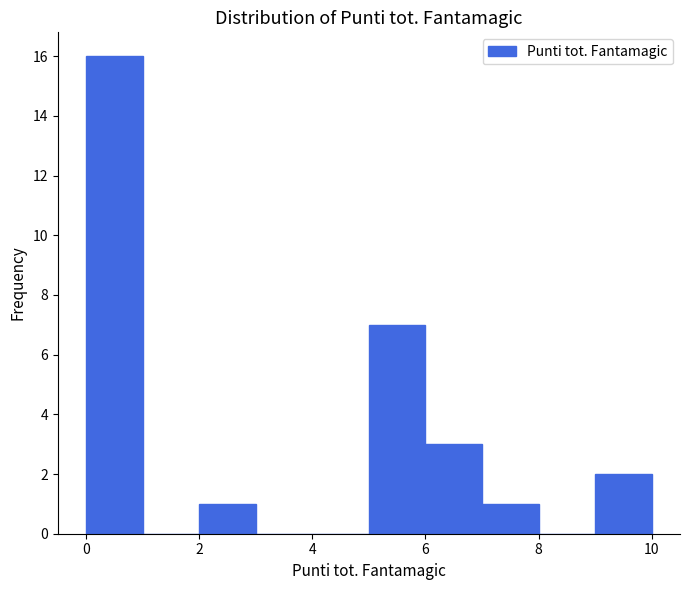

What is the height of the bar covering 0 to 1 on the x-axis? The values are not printed on the chart, so give them approximately, as read against the axis.

16